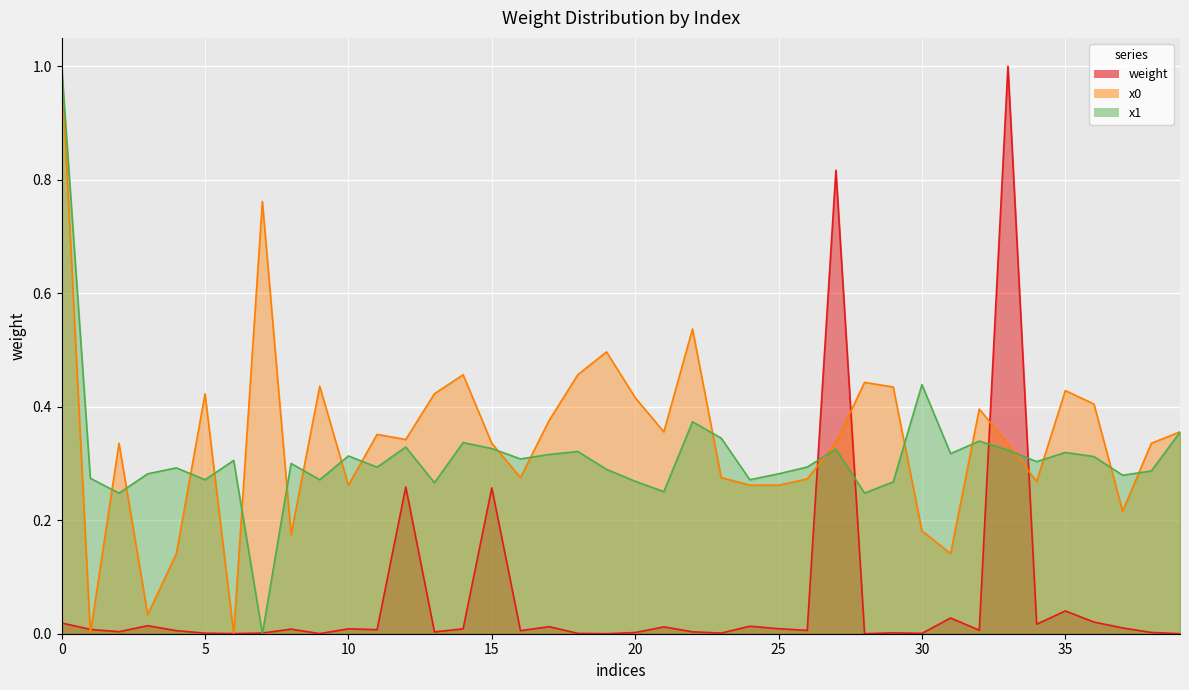

Reading left to right, transcribe all the data shown in this chart.

weight: 0=0.0	1=0.0	2=0.0	3=0.0	4=0.0	5=0.0	6=0.0	7=0.0	8=0.0	9=0.0	10=0.0	11=0.0	12=0.3	13=0.0	14=0.0	15=0.3	16=0.0	17=0.0	18=0.0	19=0.0	20=0.0	21=0.0	22=0.0	23=0.0	24=0.0	25=0.0	26=0.0	27=0.8	28=0.0	29=0.0	30=0.0	31=0.0	32=0.0	33=1.0	34=0.0	35=0.0	36=0.0	37=0.0	38=0.0	39=0.0
x0: 0=1.0	1=0.0	2=0.3	3=0.0	4=0.1	5=0.4	6=0.0	7=0.8	8=0.2	9=0.4	10=0.3	11=0.4	12=0.3	13=0.4	14=0.5	15=0.3	16=0.3	17=0.4	18=0.5	19=0.5	20=0.4	21=0.4	22=0.5	23=0.3	24=0.3	25=0.3	26=0.3	27=0.3	28=0.4	29=0.4	30=0.2	31=0.1	32=0.4	33=0.3	34=0.3	35=0.4	36=0.4	37=0.2	38=0.3	39=0.4
x1: 0=1.0	1=0.3	2=0.2	3=0.3	4=0.3	5=0.3	6=0.3	7=0.0	8=0.3	9=0.3	10=0.3	11=0.3	12=0.3	13=0.3	14=0.3	15=0.3	16=0.3	17=0.3	18=0.3	19=0.3	20=0.3	21=0.3	22=0.4	23=0.3	24=0.3	25=0.3	26=0.3	27=0.3	28=0.2	29=0.3	30=0.4	31=0.3	32=0.3	33=0.3	34=0.3	35=0.3	36=0.3	37=0.3	38=0.3	39=0.4